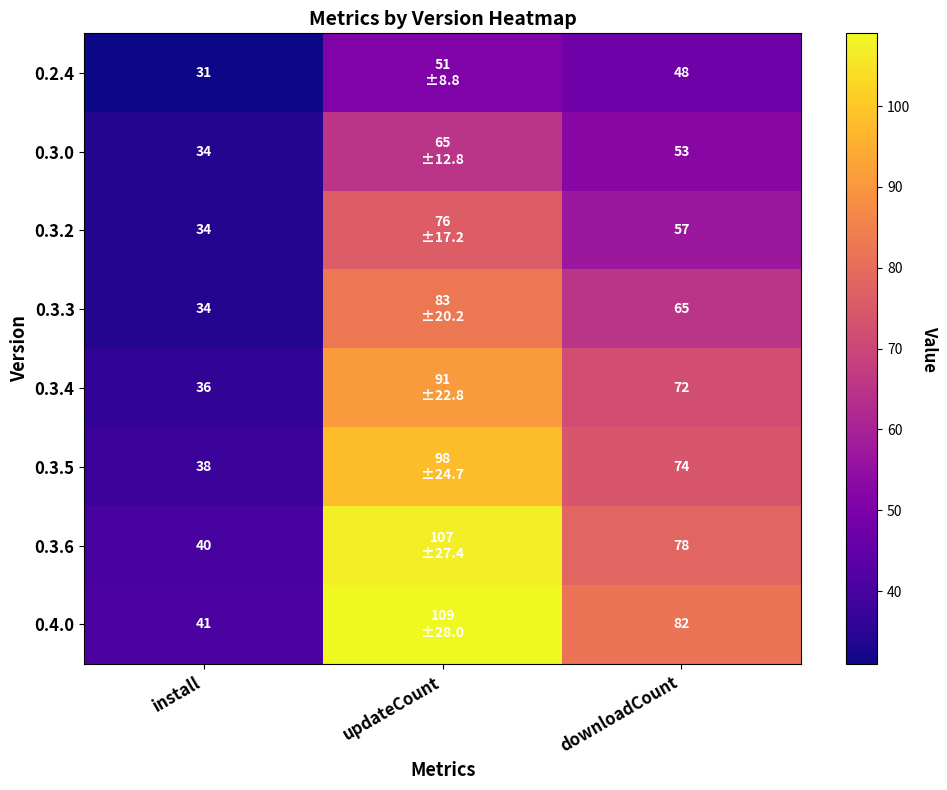

Between downloadCount and updateCount, which is larger?

updateCount